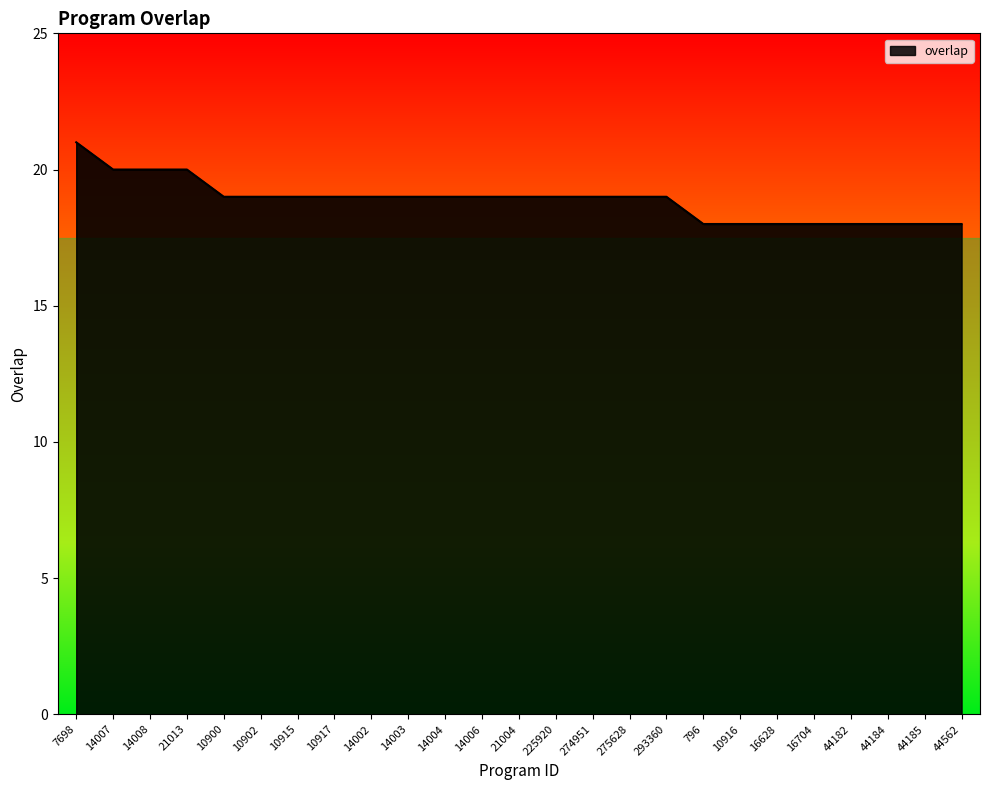

How many distinct data groups are displayed?

1